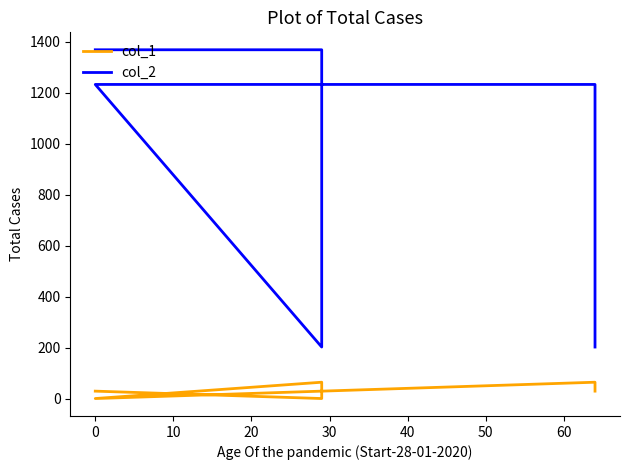

True or false: col_2 and col_1 intersect in this chart.

False